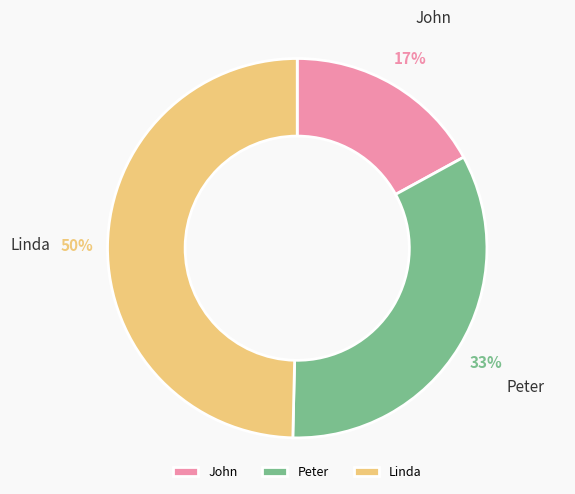

Do Peter and Linda together represent more than half of the pie?

Yes